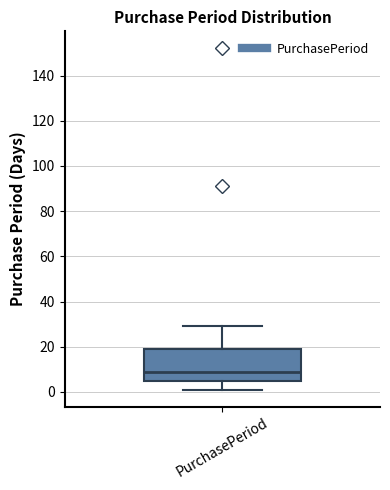

Where does the median line of the box for PurchasePeriod sit on the y-axis? The values are not printed on the chart, so give them approximately, as read against the axis.

10